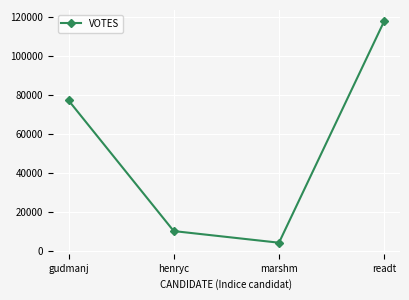

What position from the left is readt?

4